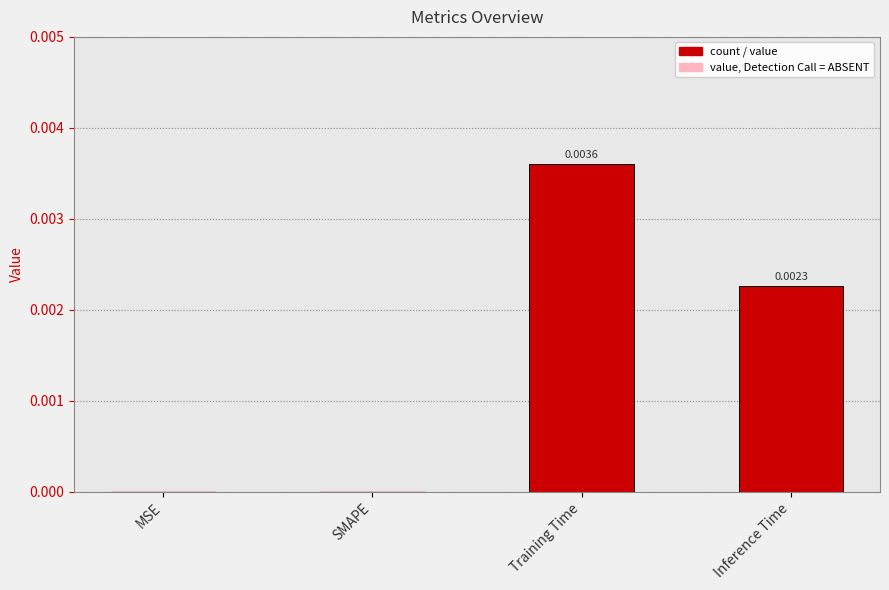

Between MSE and Inference Time, which is larger?

Inference Time